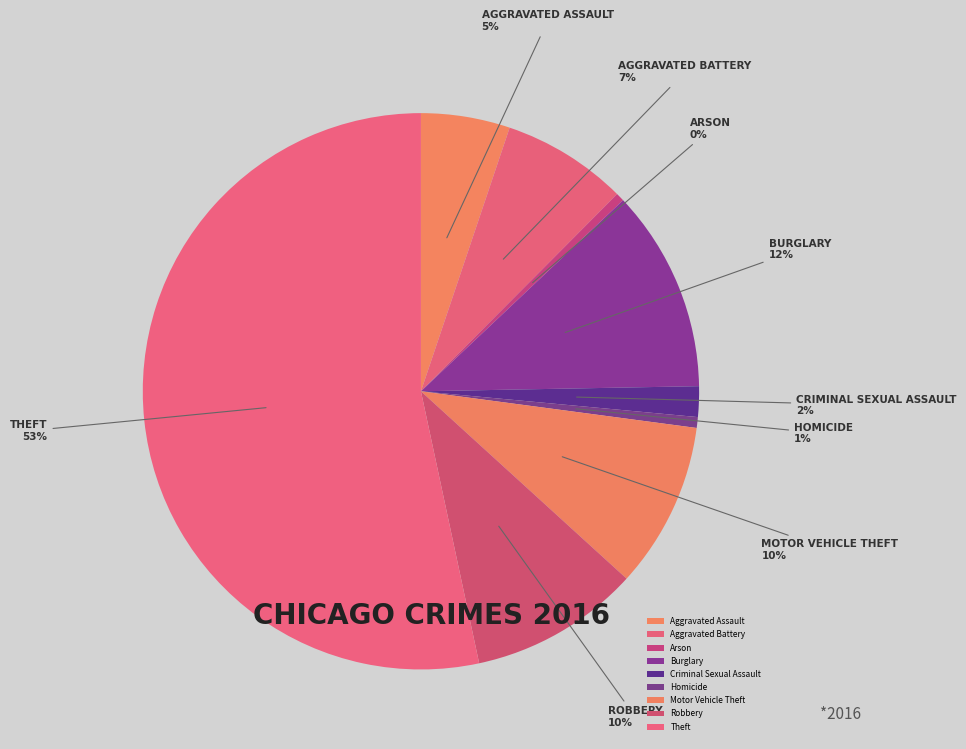

To the nearest percent, what is the combined percentage of Arson and Robbery?

10%